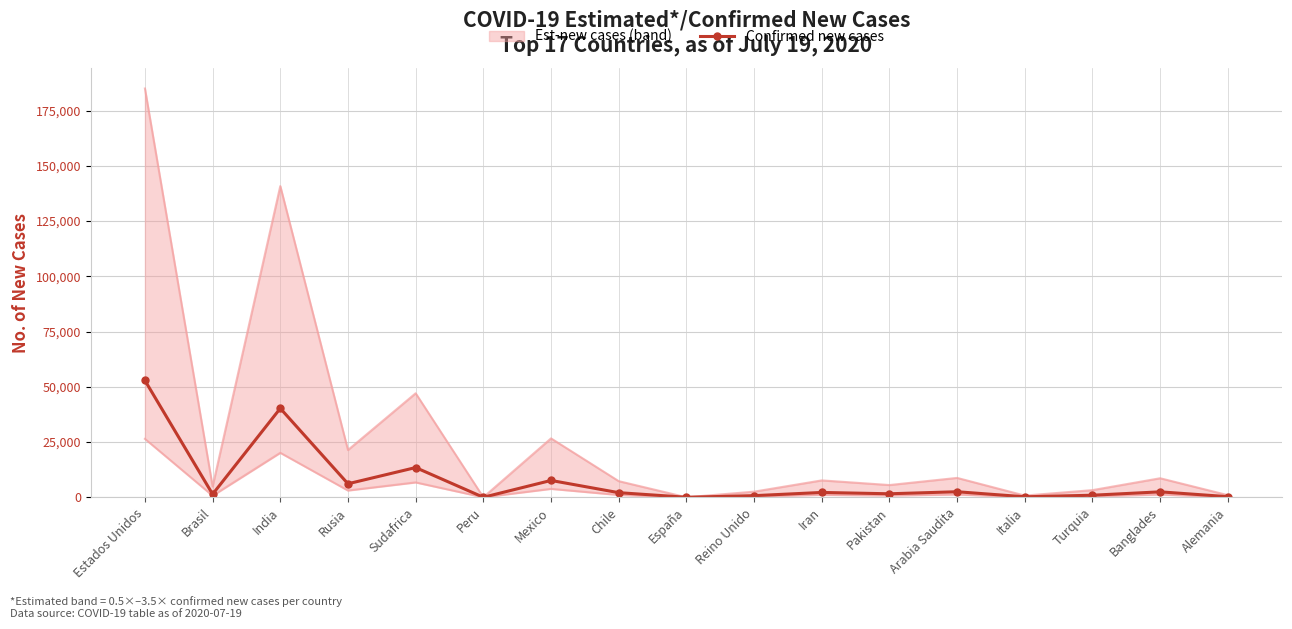

Rank the categories by value from lowest to highest.

Peru, España, Italia, Alemania, Reino Unido, Turquia, Brasil, Pakistan, Chile, Iran, Banglades, Arabia Saudita, Rusia, Mexico, Sudafrica, India, Estados Unidos